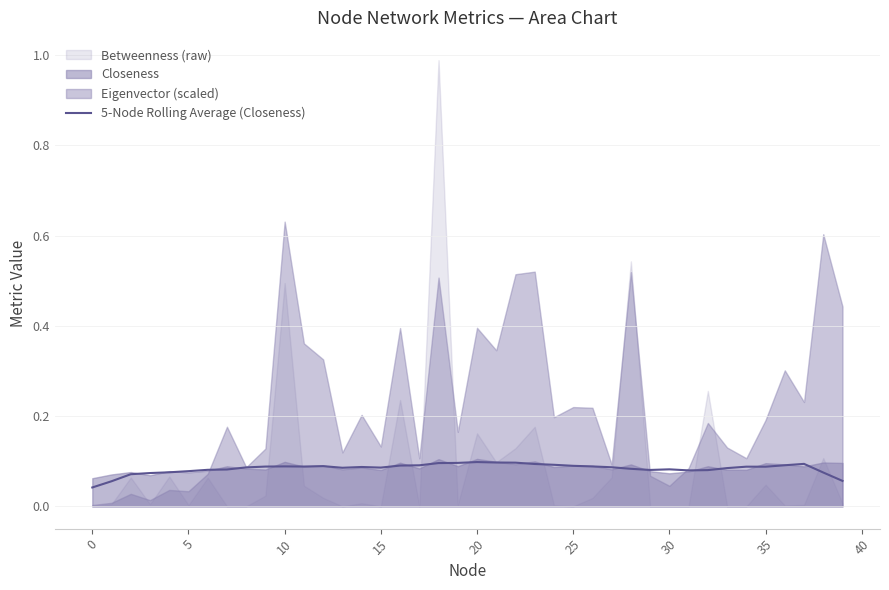

Does the chart display data point markers on the line(s)?

No